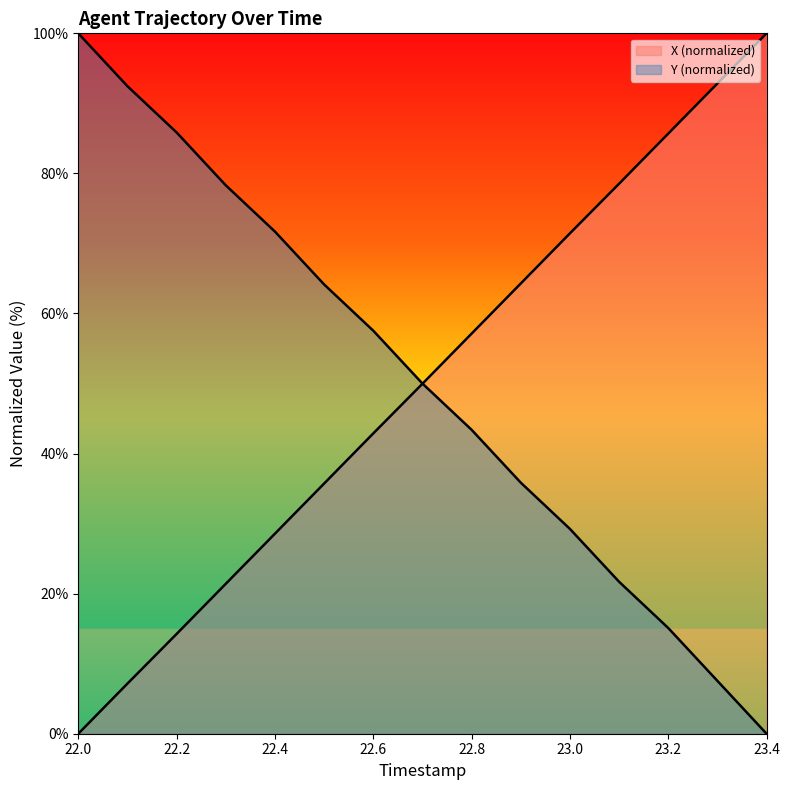

At how many categories does at least one series exceed 78?

8